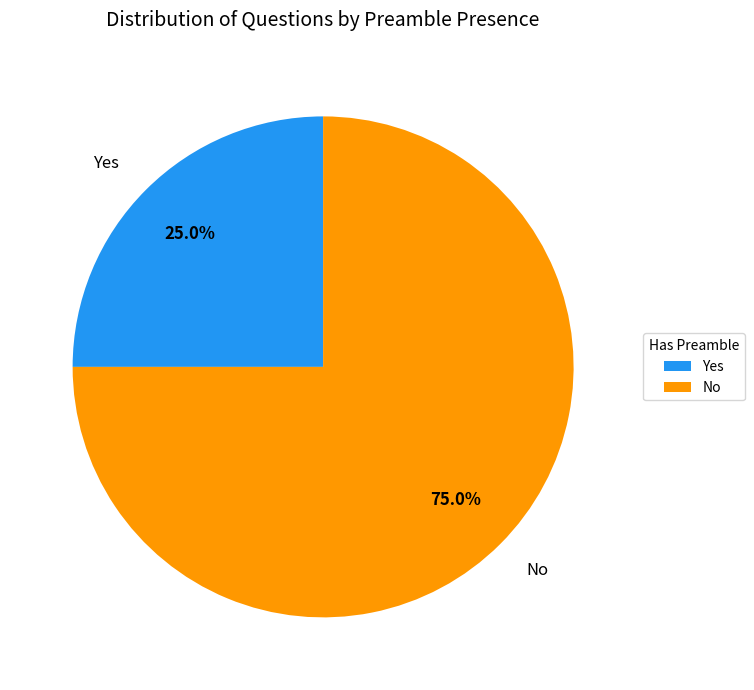

How many slices are in this pie chart?

2